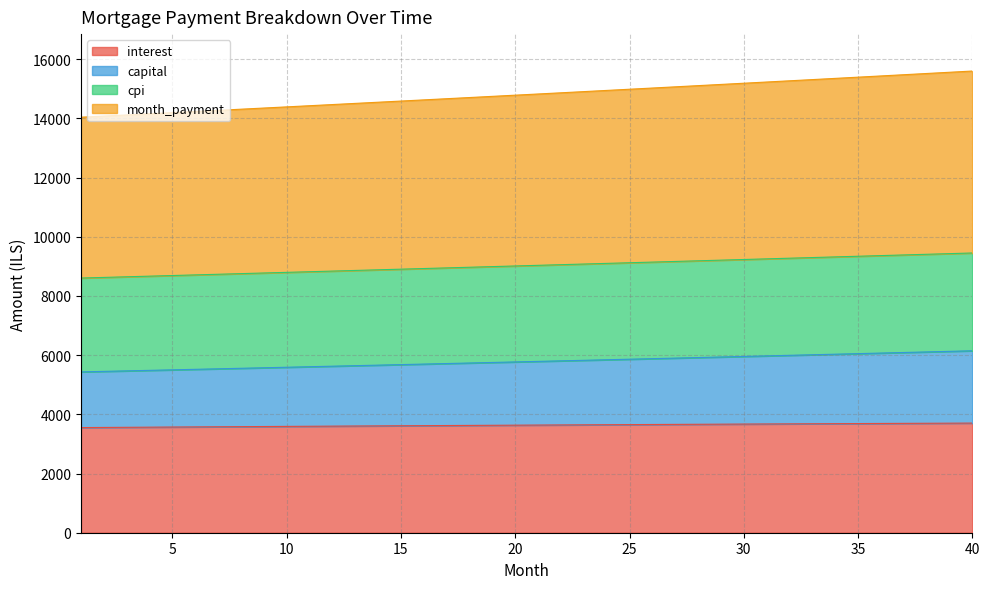

True or false: capital has a value of 2390.3 at 40.

False